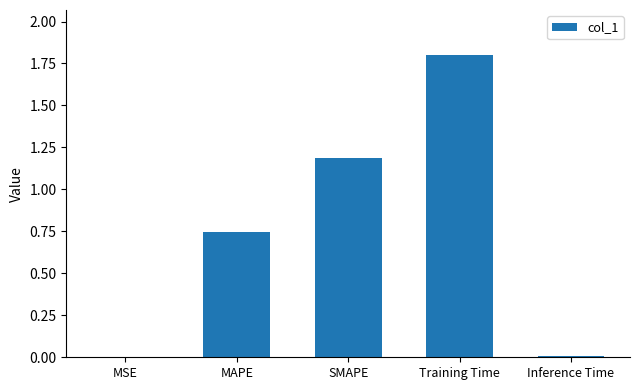

What is the greatest value displayed?

1.8